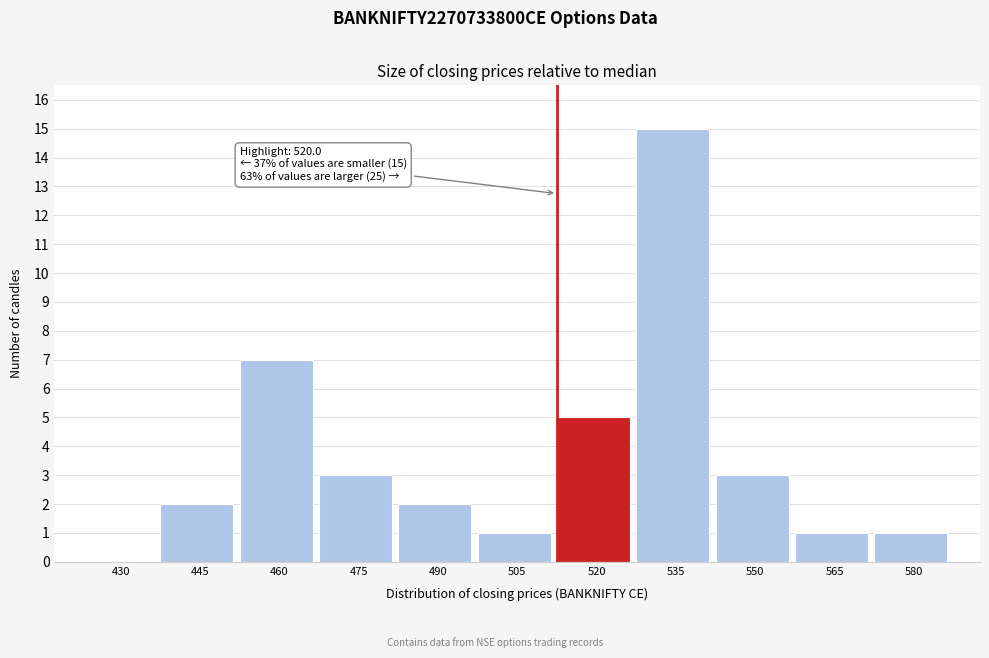

Reading left to right, what are all the values shown in this chart?

430=0	445=2	460=7	475=3	490=2	505=1	520=5	535=15	550=3	565=1	580=1